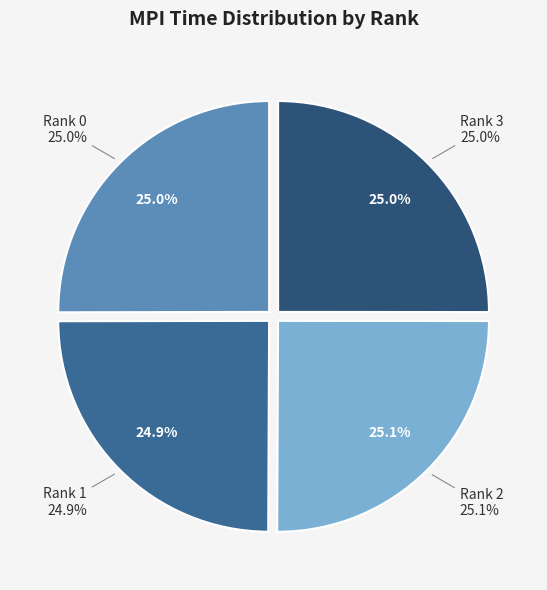

What percentage is NOT represented by Rank 1?

75.1%